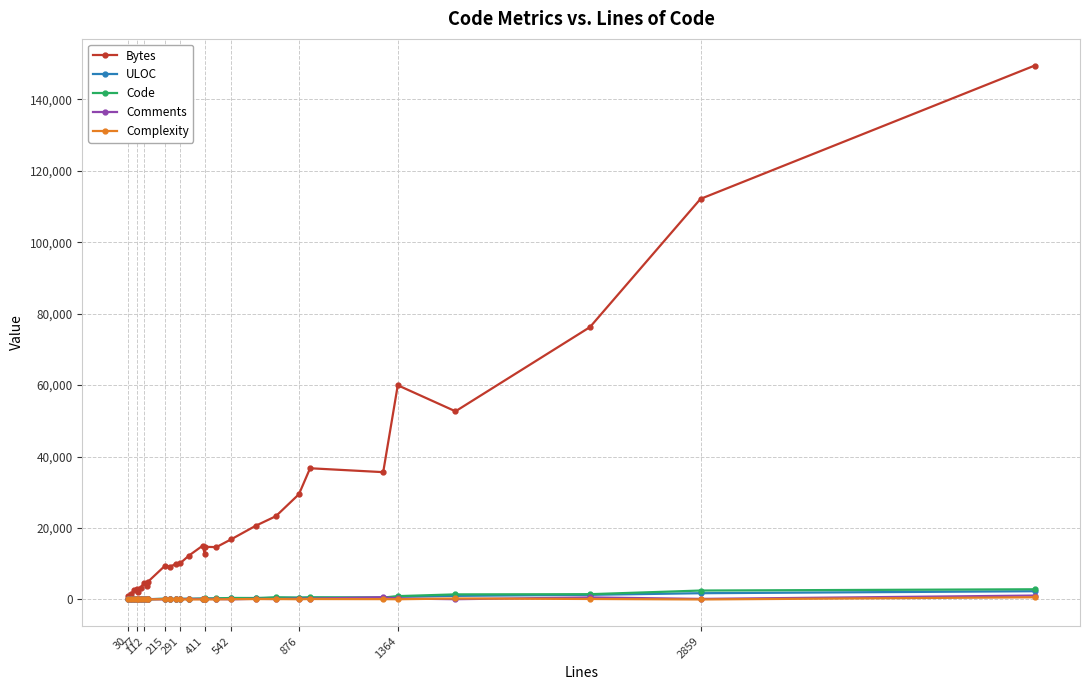

Which series has the largest total across all categories?

Bytes